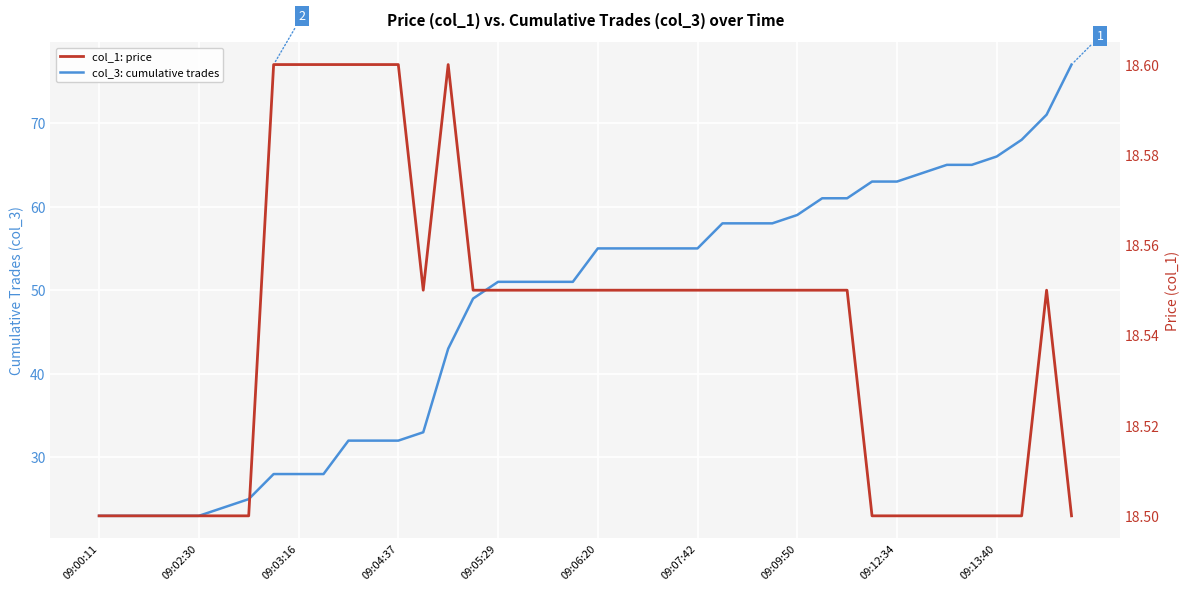

What is the average value of the col_1: price series?

18.5